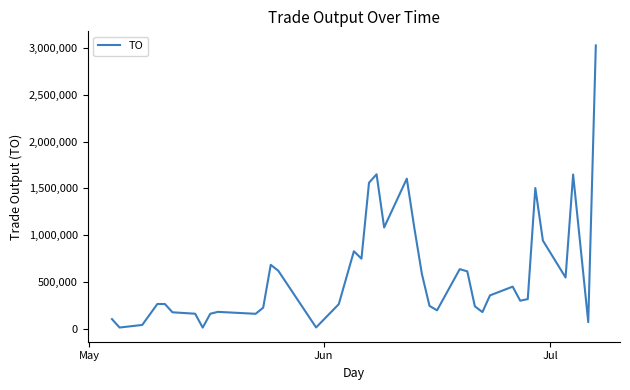

Does the chart display data point markers on the line(s)?

No